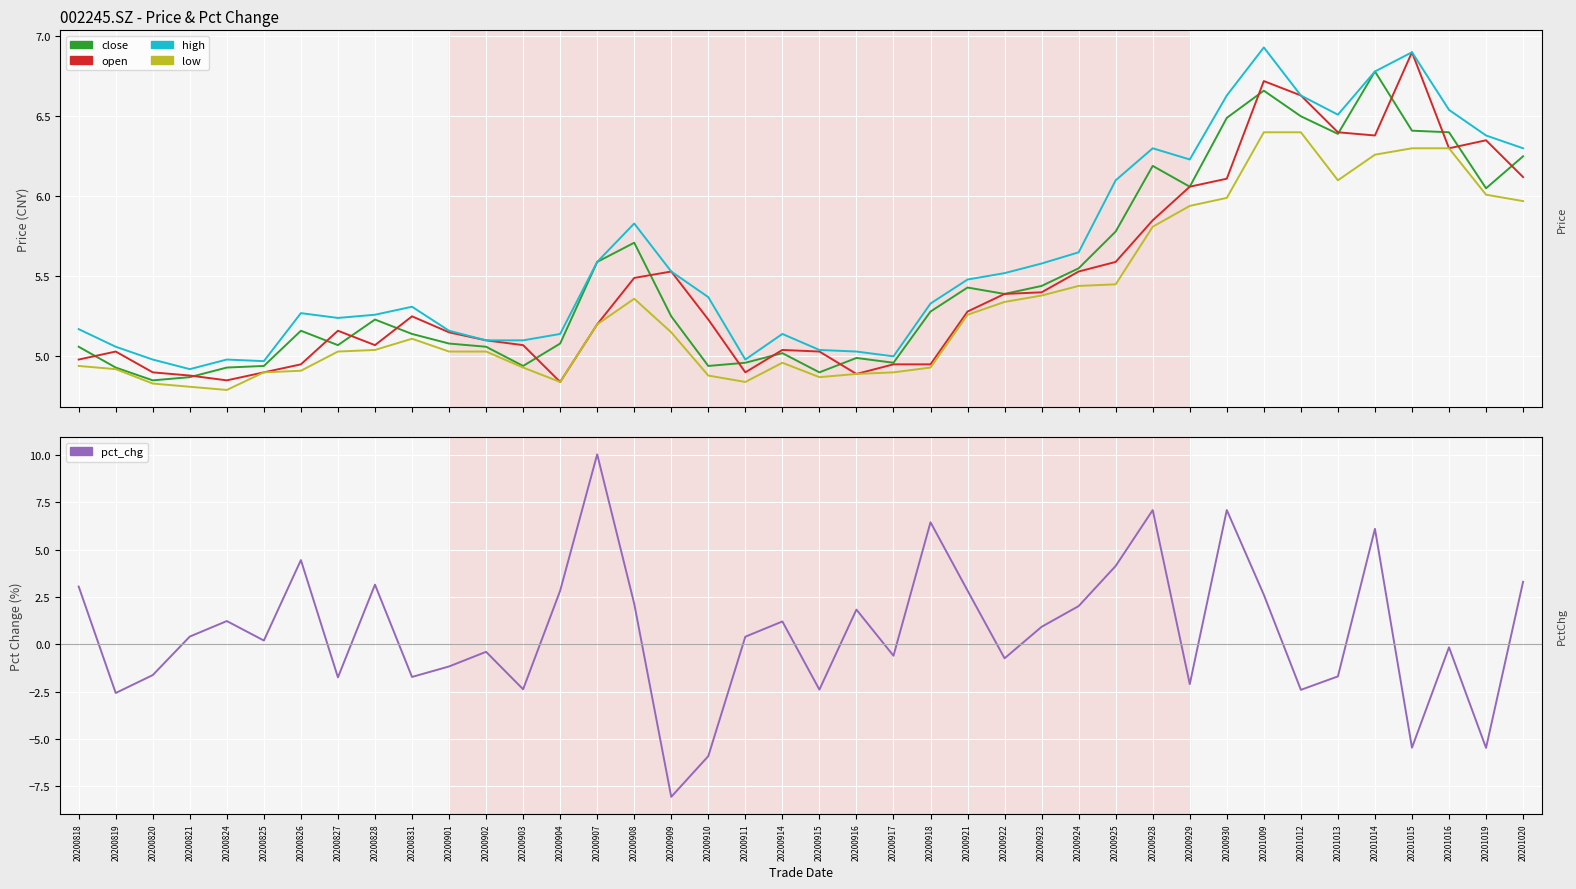

What is the difference between the maximum and second lowest values in the open series?

2.1